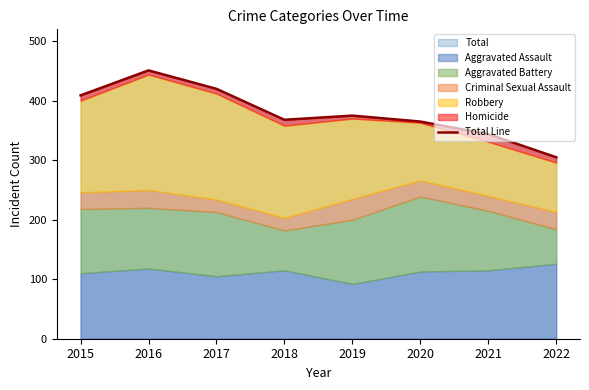

What is the smallest value displayed?

305